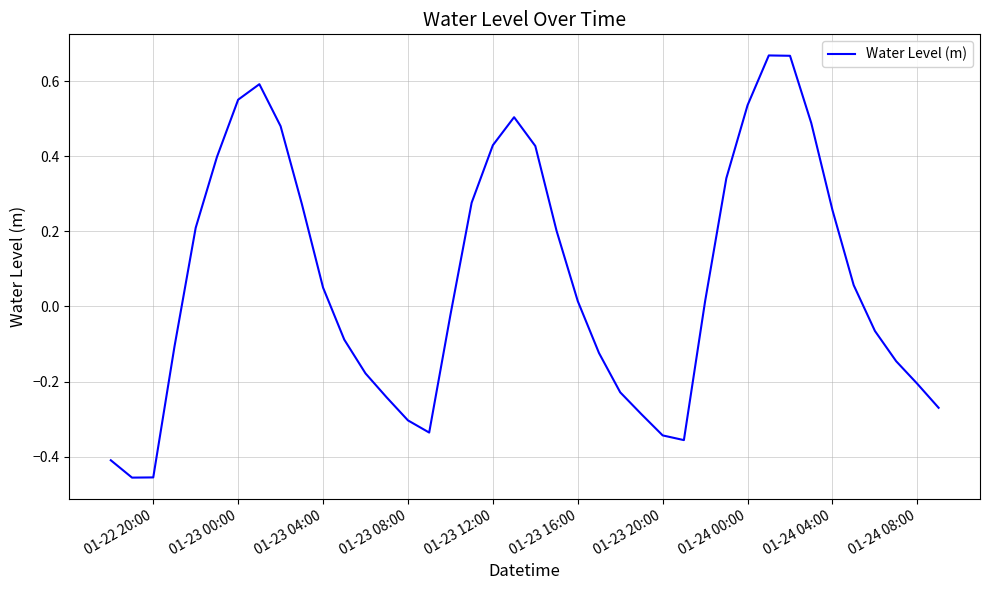

What is the difference between the maximum and minimum values?

1.1